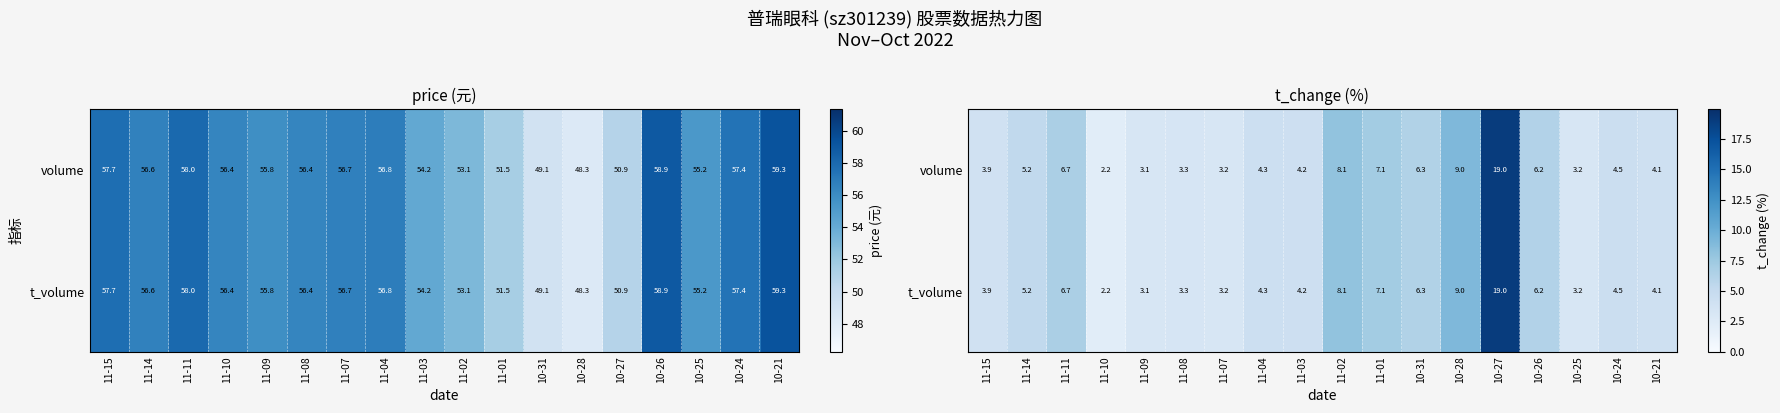

True or false: t_volume has a value of 11.5 at 11-11.

False